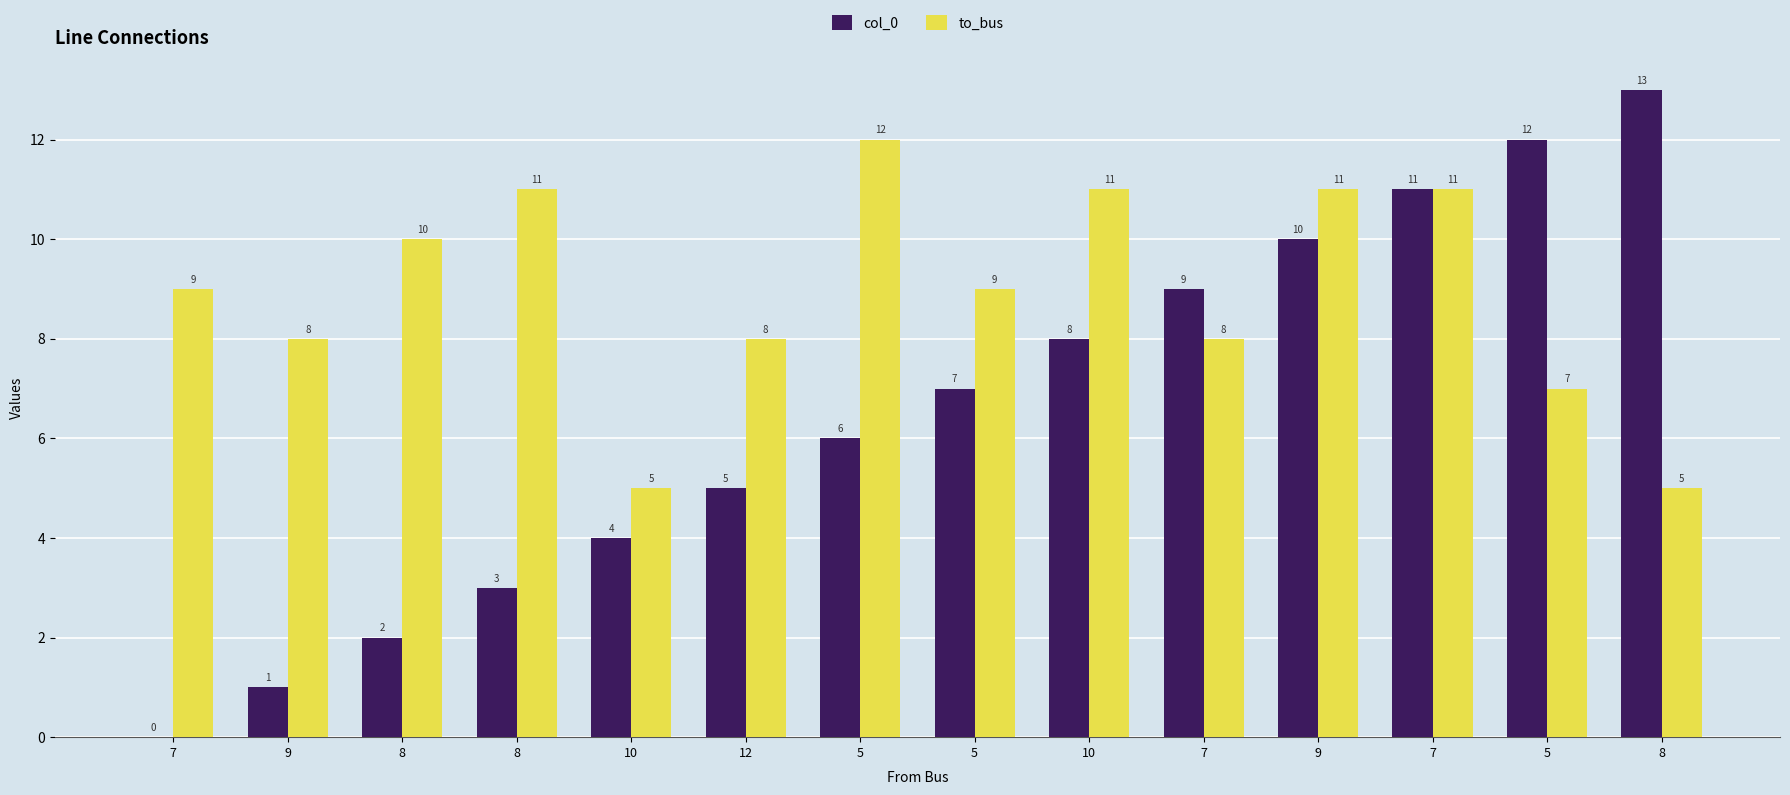

True or false: col_0 has a value of -7 at 7.

False